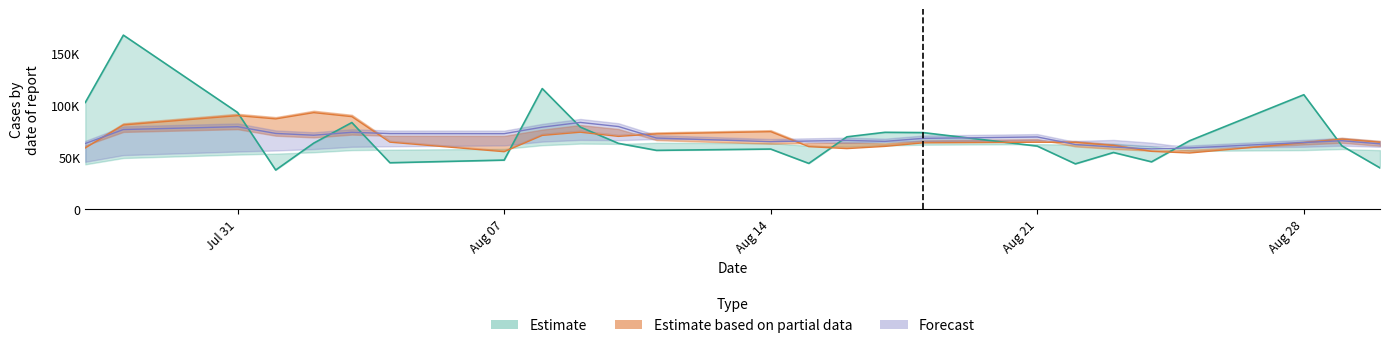

What is the total value across all series at 2017-07-28?

323756.3